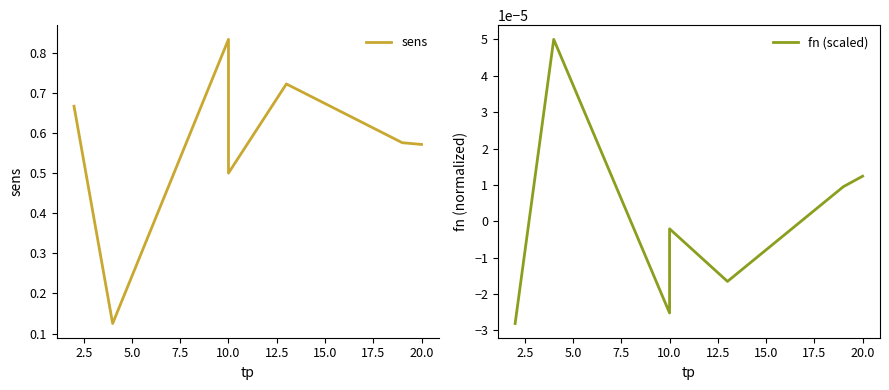

The fn (scaled) series shows 0.0 at 12.5. True or false?

True